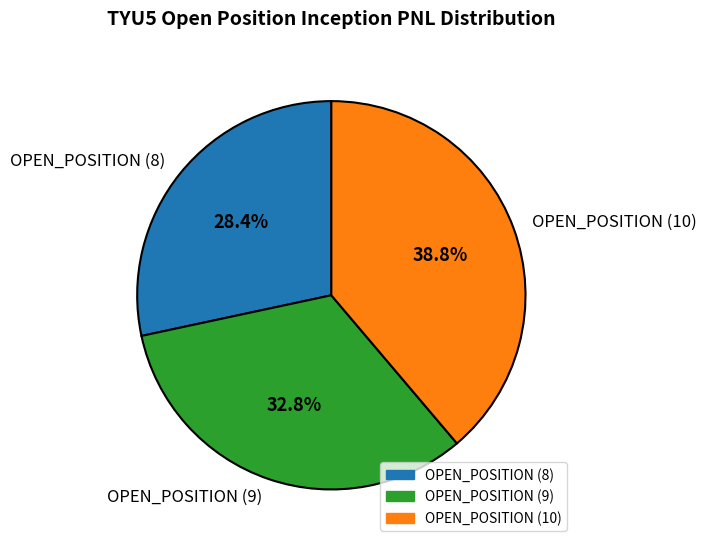

The OPEN_POSITION (8) slice represents 28% of the pie. True or false?

True